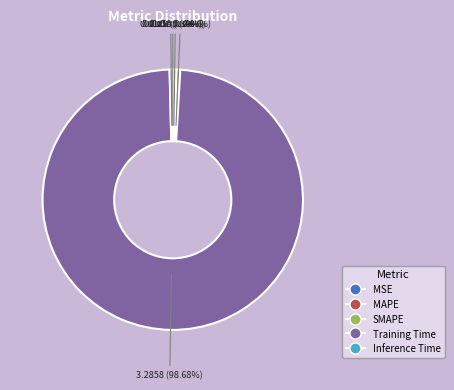

Is it true that SMAPE is 0% of the pie?

True